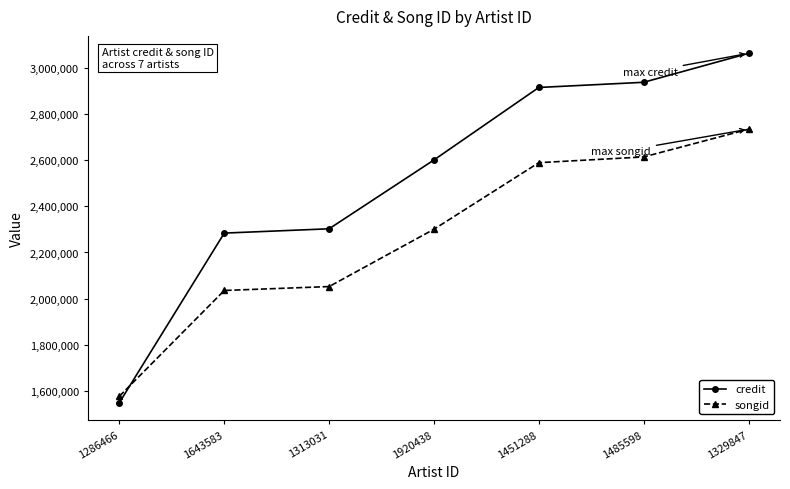

How many distinct data groups are displayed?

2